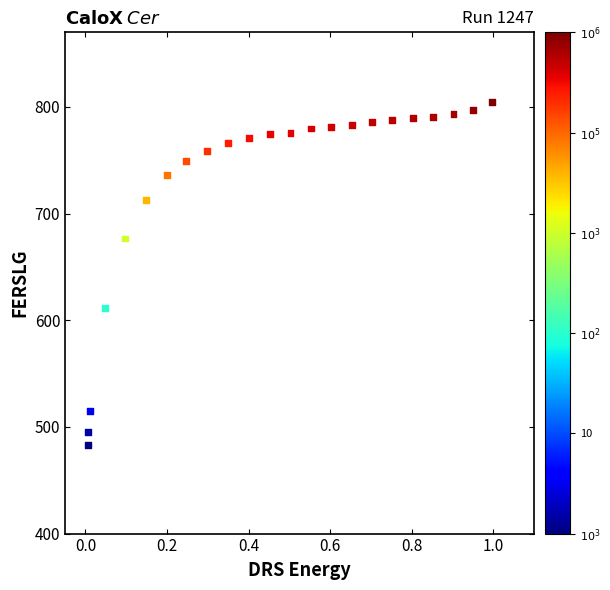

What is the range of X values (max minus min)?

1.0